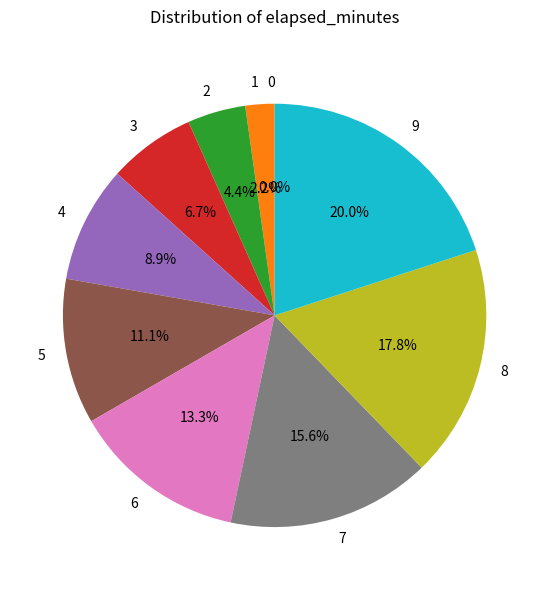

To the nearest percent, what is the difference between the largest and smallest slice percentages?

20%